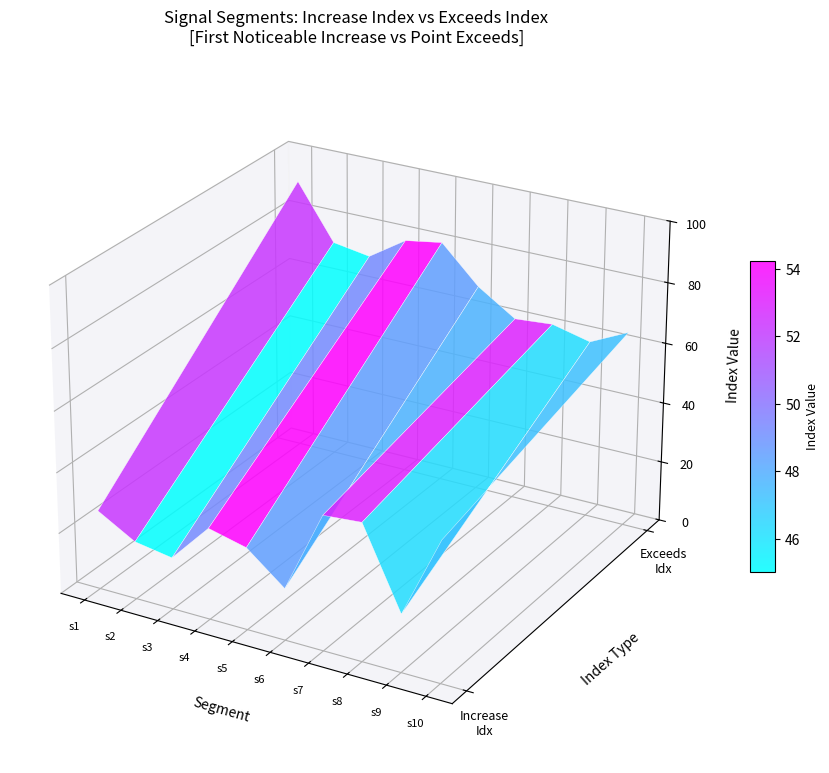

At how many categories does at least one series exceed 63?

1